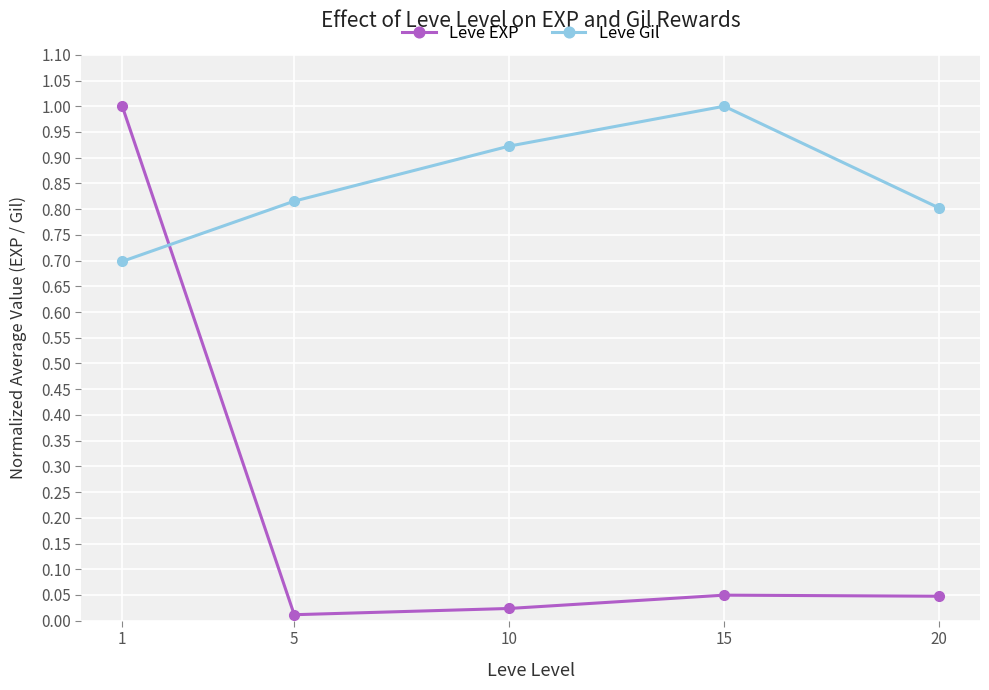

At which label does Leve Gil reach its minimum?

1